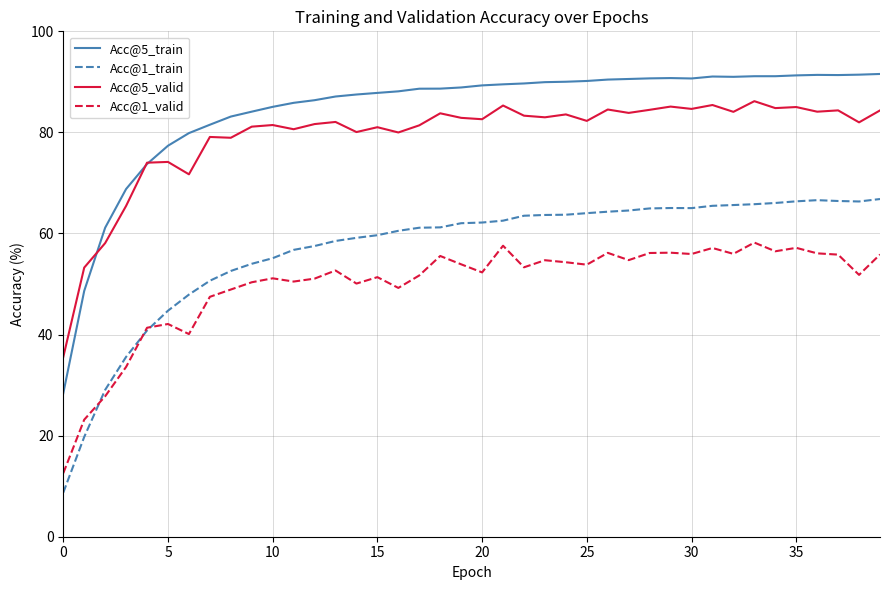

Does the chart display data point markers on the line(s)?

No